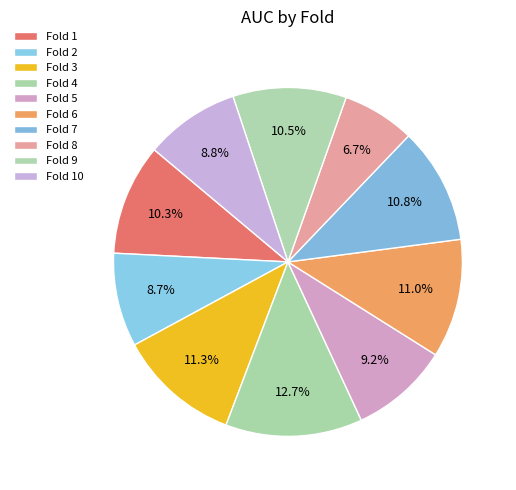

Which slice is the largest?

Fold 4